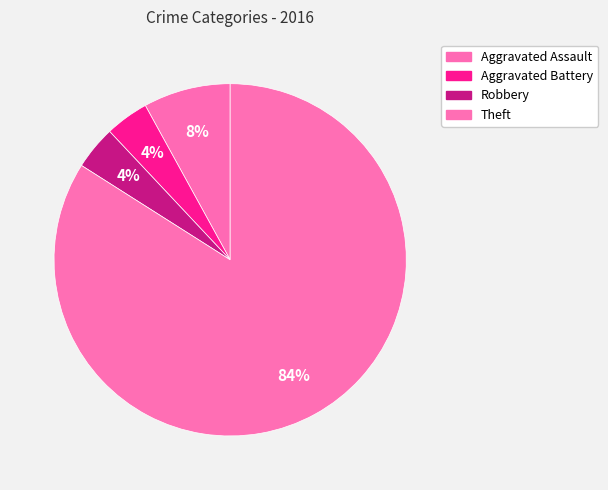

How many segments does this pie chart have?

4